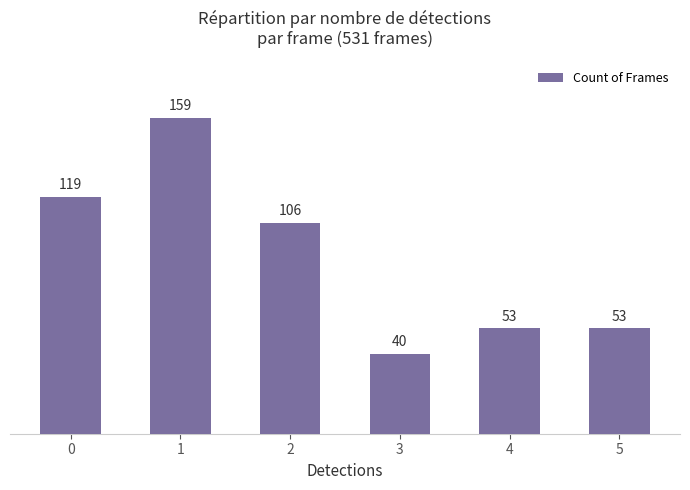

The value at 0 is 69. True or false?

False